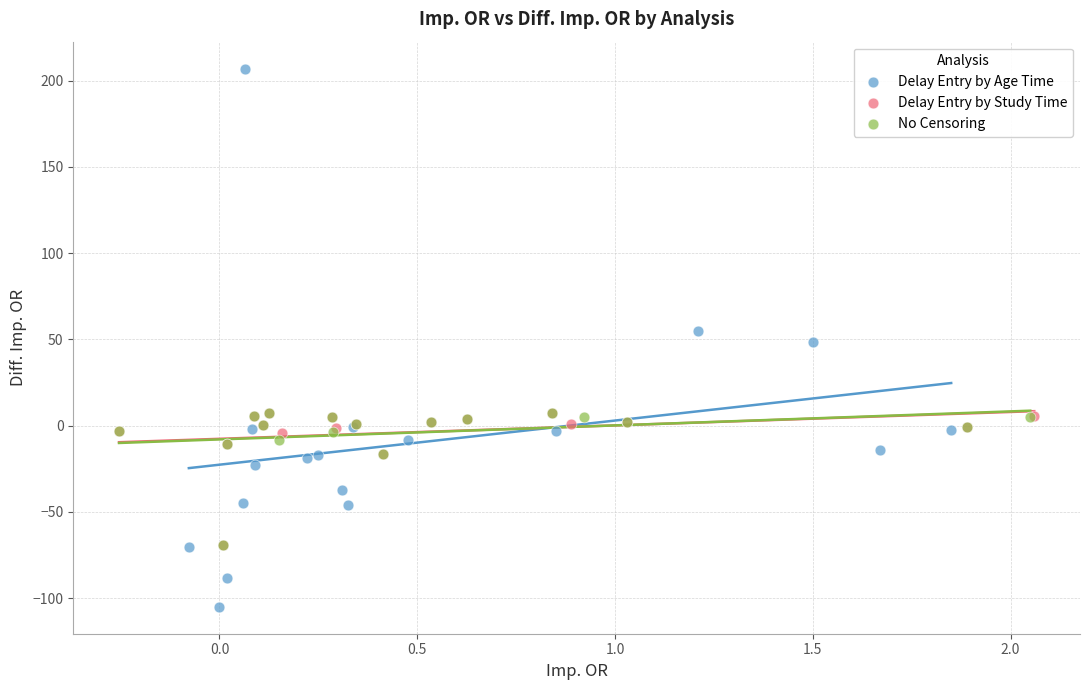

Which series contains the lowest Y value?

Delay Entry by Age Time